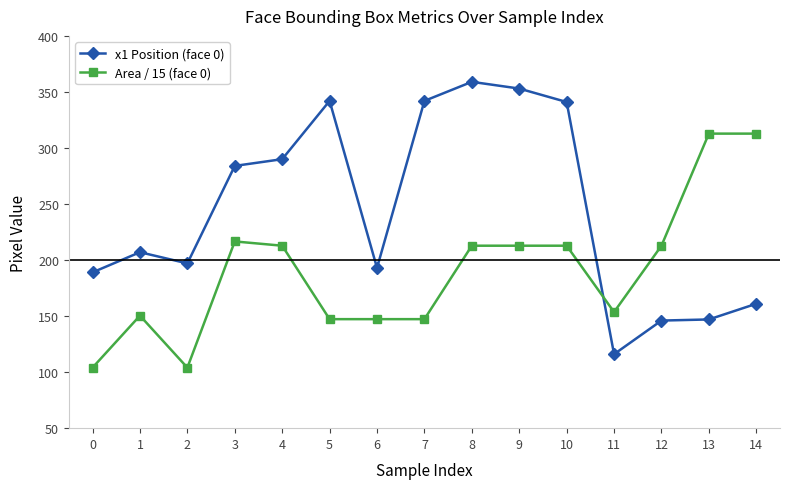

List the series in order of their overall mean, highest first.

x1 Position (face 0), Area / 15 (face 0)